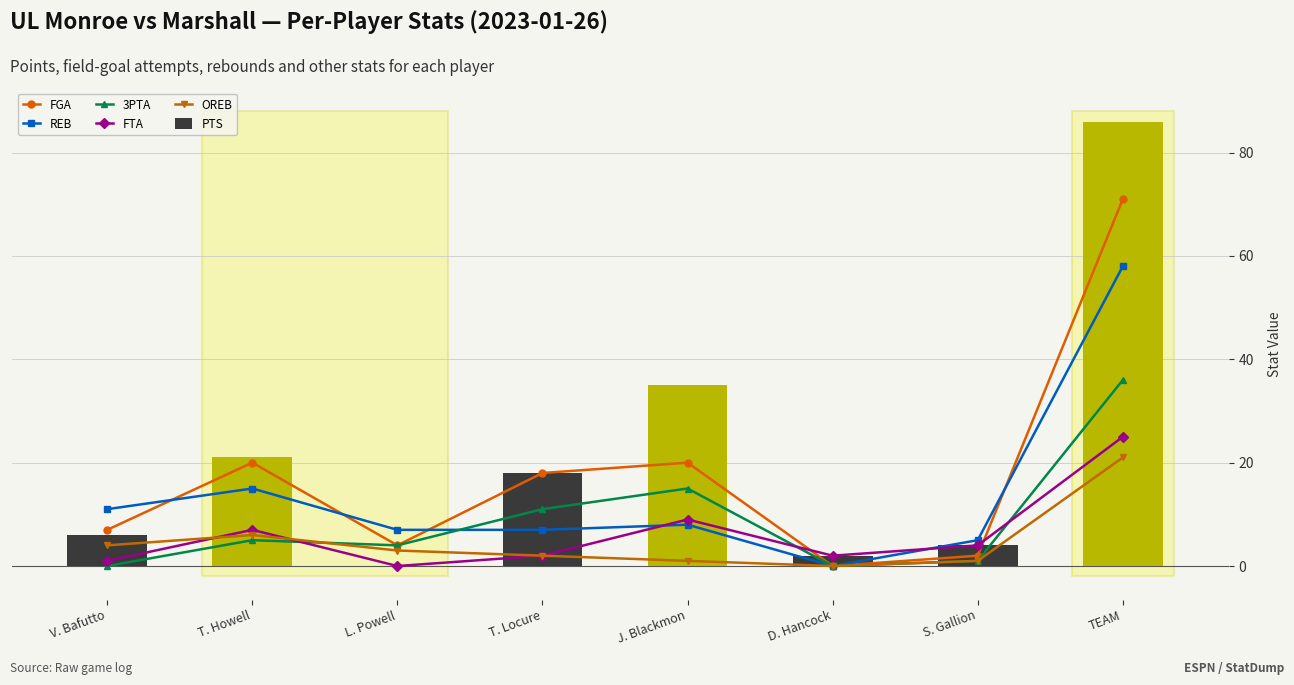

Count the number of data series in this chart.

6